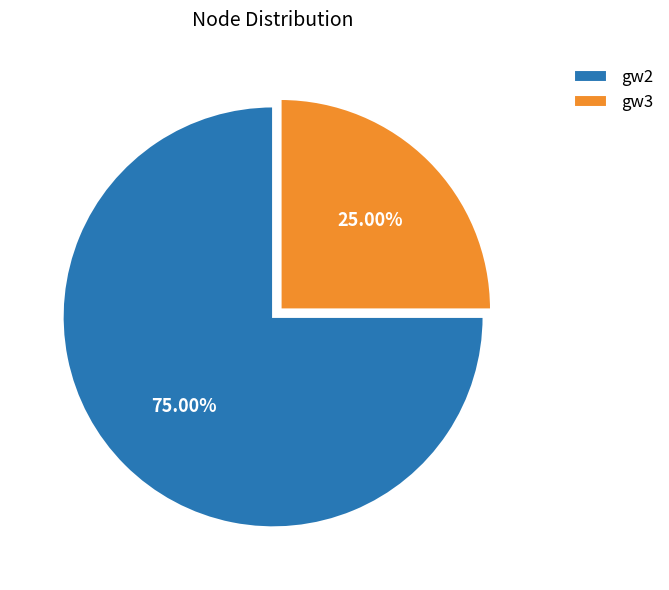

Approximately how many times larger is the value at gw2 compared to gw3?

3.0